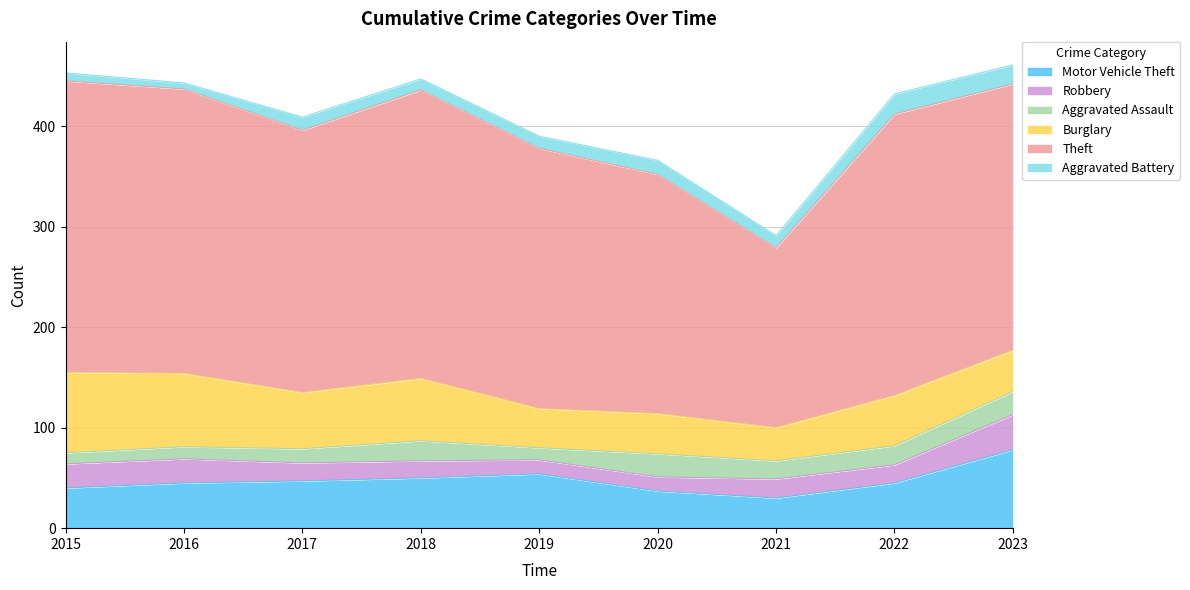

The Aggravated Battery series shows 12 at 2019. True or false?

True